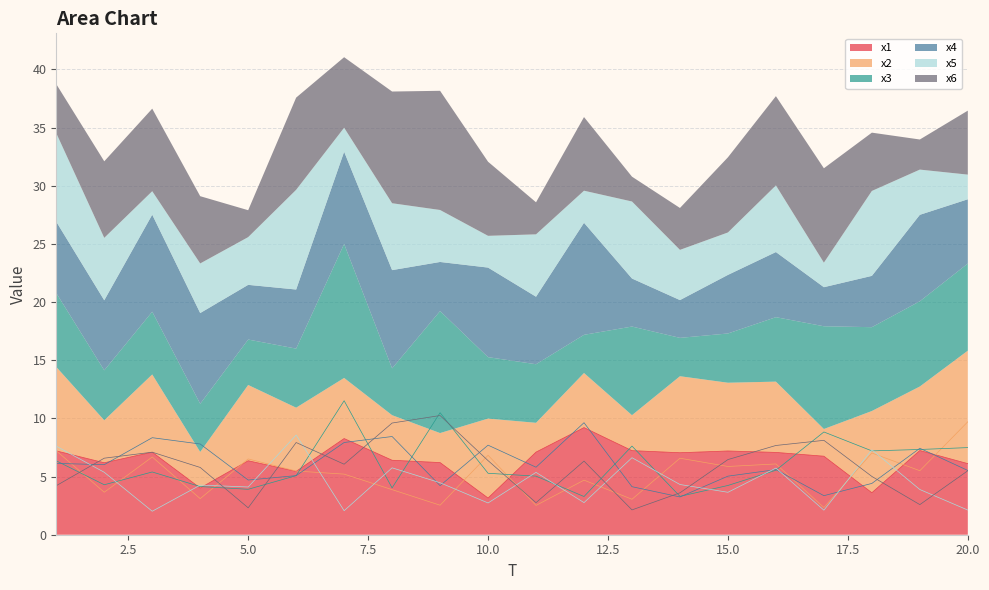

How many data points in x6 are above 6?

11